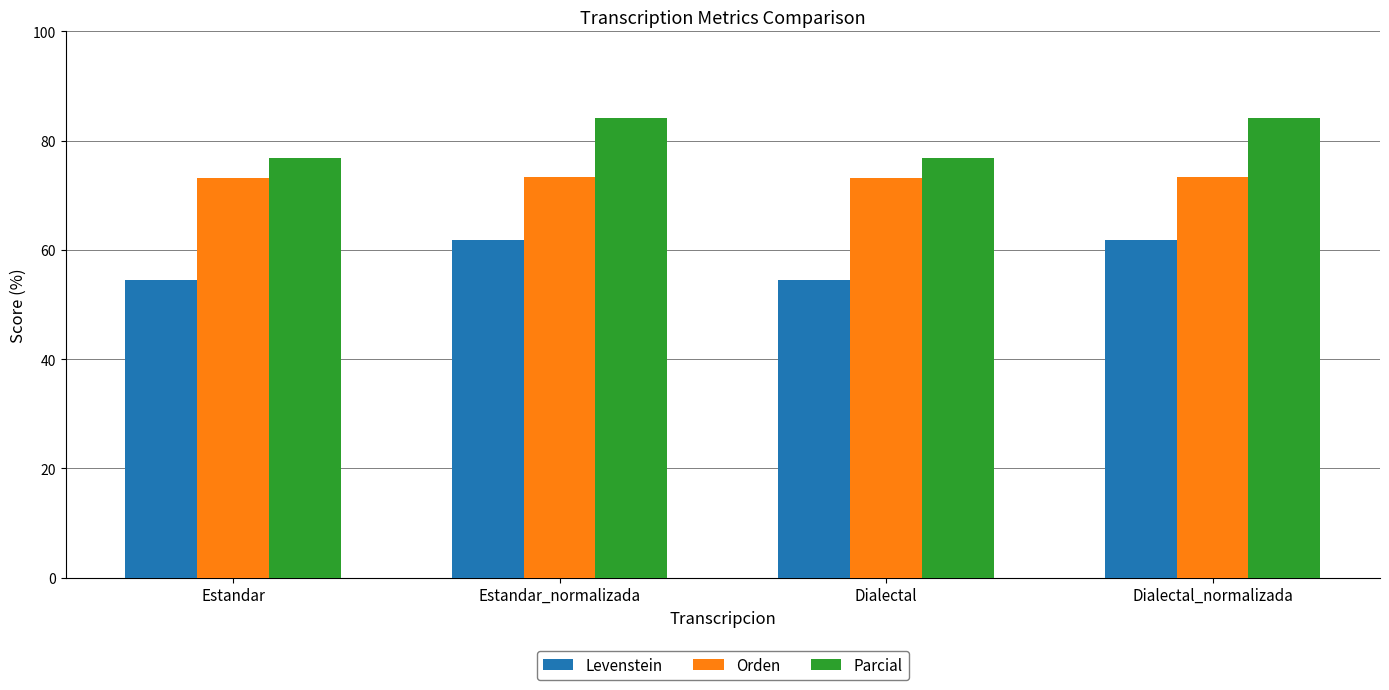

Where does the Levenstein series first go above 61?

Estandar_normalizada